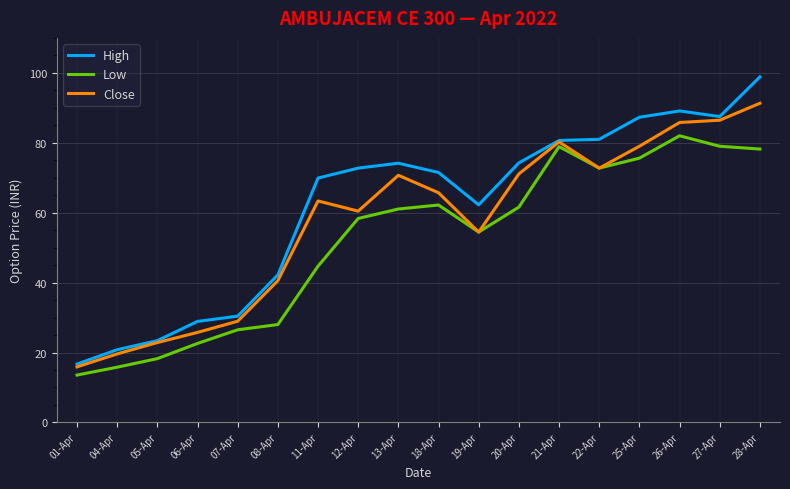

What is the spread (max minus min) of values at 04-Apr?

5.0